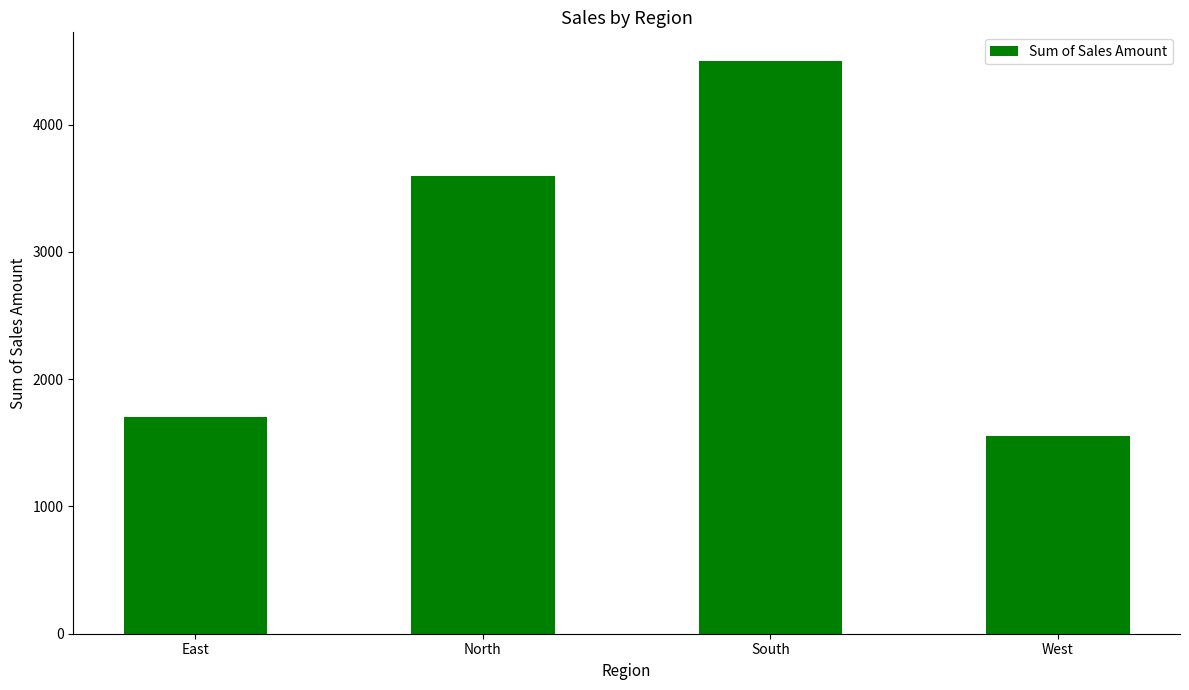

Reading right to left, list all the values displayed in this chart.

1550	4500	3600	1700